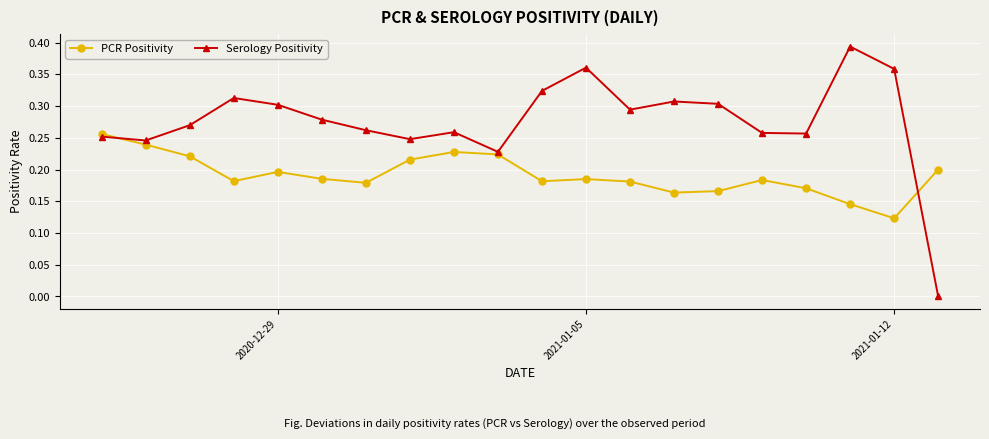

How many lines are shown in the chart?

2